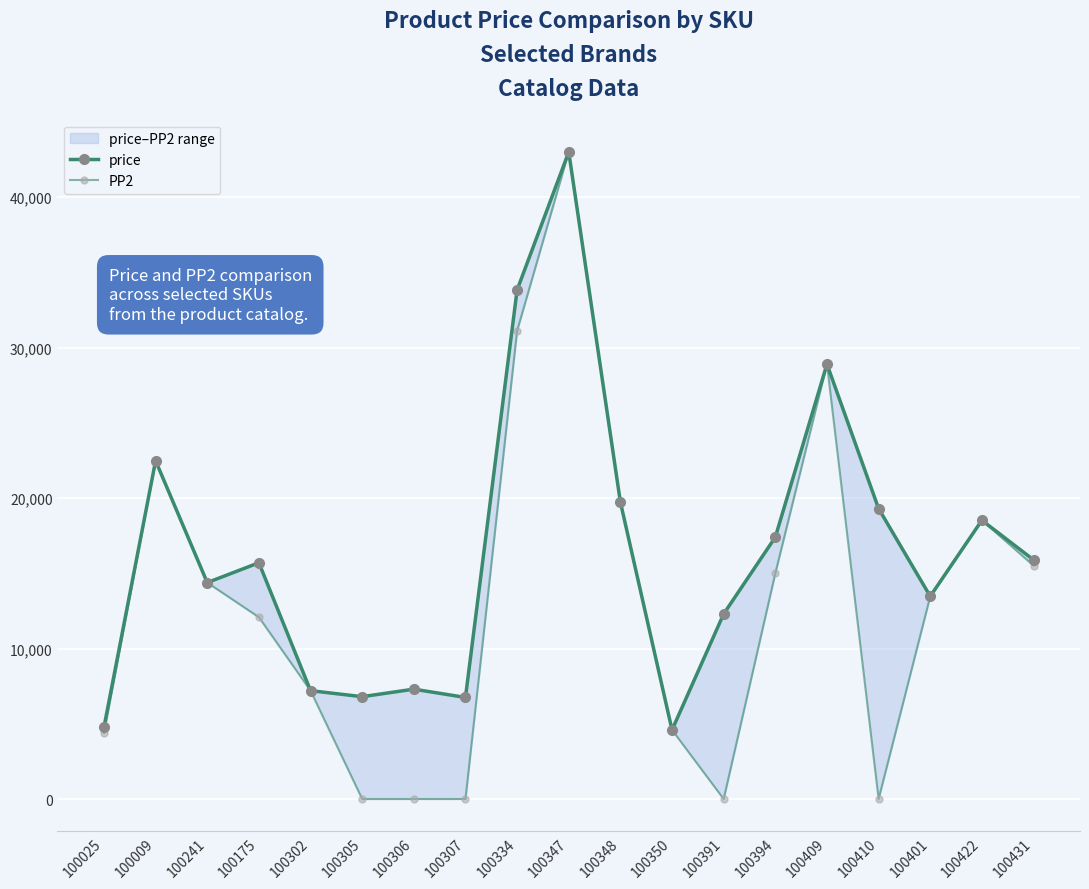

At which category is the sum across all series the highest?

100347